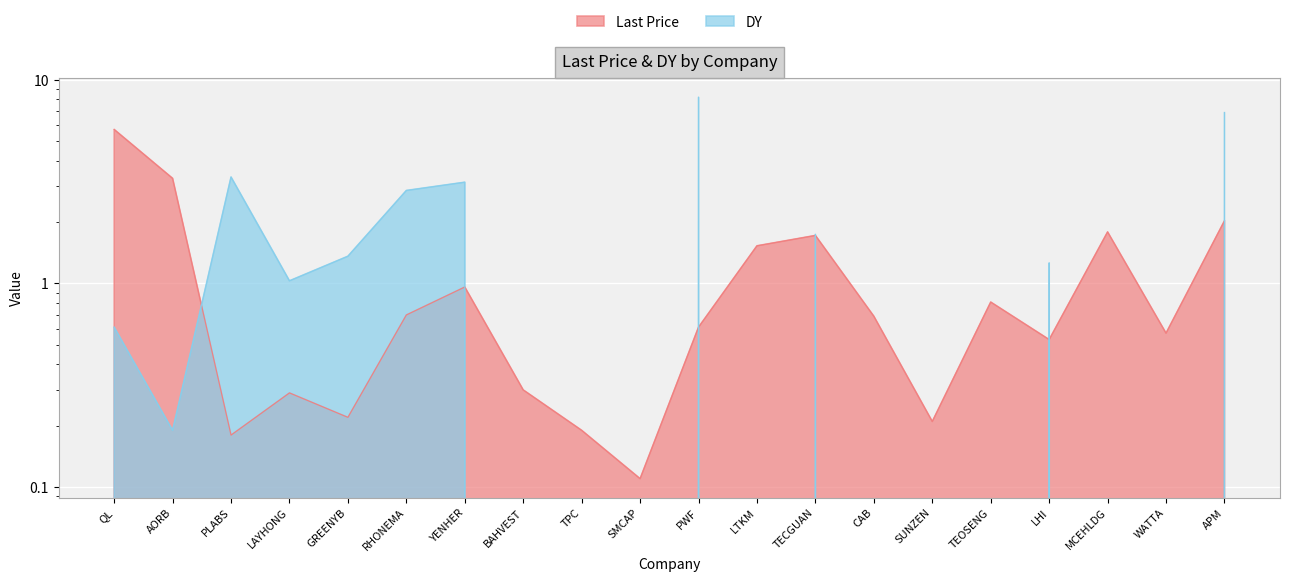

What is the average value of the DY series?

1.5